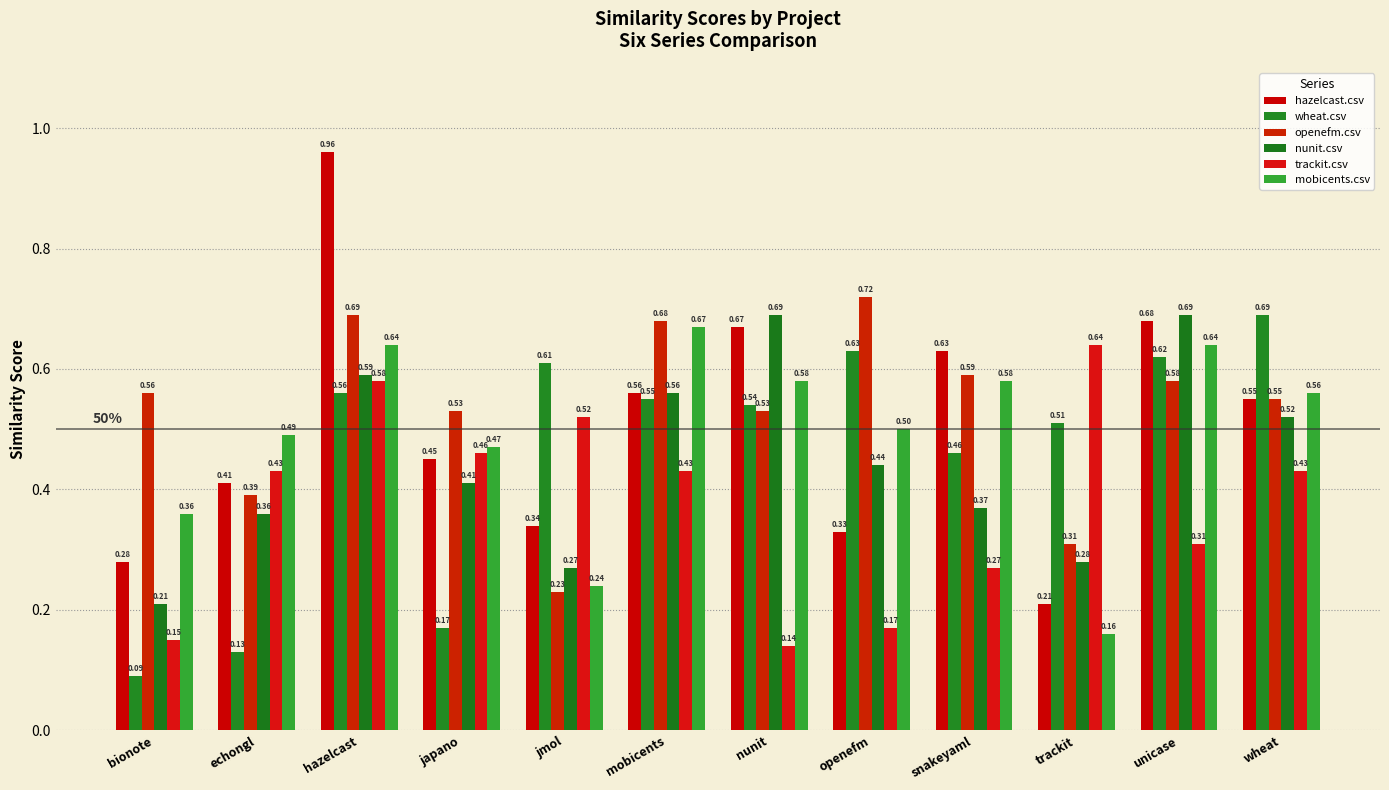

Reading left to right, list all the values displayed in this chart.

hazelcast.csv: bionote=0.3	echongl=0.4	hazelcast=1.0	japano=0.5	jmol=0.3	mobicents=0.6	nunit=0.7	openefm=0.3	snakeyaml=0.6	trackit=0.2	unicase=0.7	wheat=0.6
wheat.csv: bionote=0.1	echongl=0.1	hazelcast=0.6	japano=0.2	jmol=0.6	mobicents=0.6	nunit=0.5	openefm=0.6	snakeyaml=0.5	trackit=0.5	unicase=0.6	wheat=0.7
openefm.csv: bionote=0.6	echongl=0.4	hazelcast=0.7	japano=0.5	jmol=0.2	mobicents=0.7	nunit=0.5	openefm=0.7	snakeyaml=0.6	trackit=0.3	unicase=0.6	wheat=0.6
nunit.csv: bionote=0.2	echongl=0.4	hazelcast=0.6	japano=0.4	jmol=0.3	mobicents=0.6	nunit=0.7	openefm=0.4	snakeyaml=0.4	trackit=0.3	unicase=0.7	wheat=0.5
trackit.csv: bionote=0.1	echongl=0.4	hazelcast=0.6	japano=0.5	jmol=0.5	mobicents=0.4	nunit=0.1	openefm=0.2	snakeyaml=0.3	trackit=0.6	unicase=0.3	wheat=0.4
mobicents.csv: bionote=0.4	echongl=0.5	hazelcast=0.6	japano=0.5	jmol=0.2	mobicents=0.7	nunit=0.6	openefm=0.5	snakeyaml=0.6	trackit=0.2	unicase=0.6	wheat=0.6